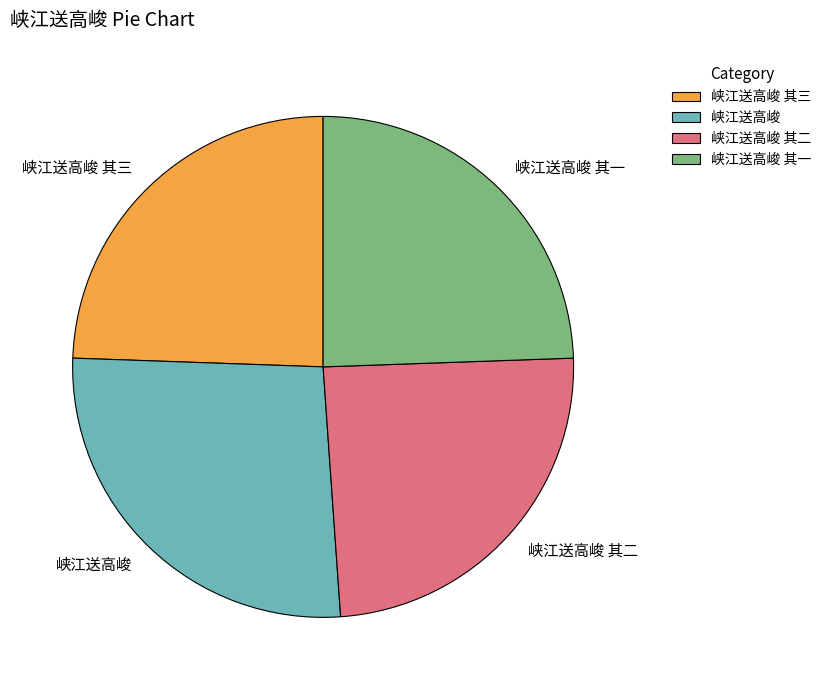

How many segments does this pie chart have?

4